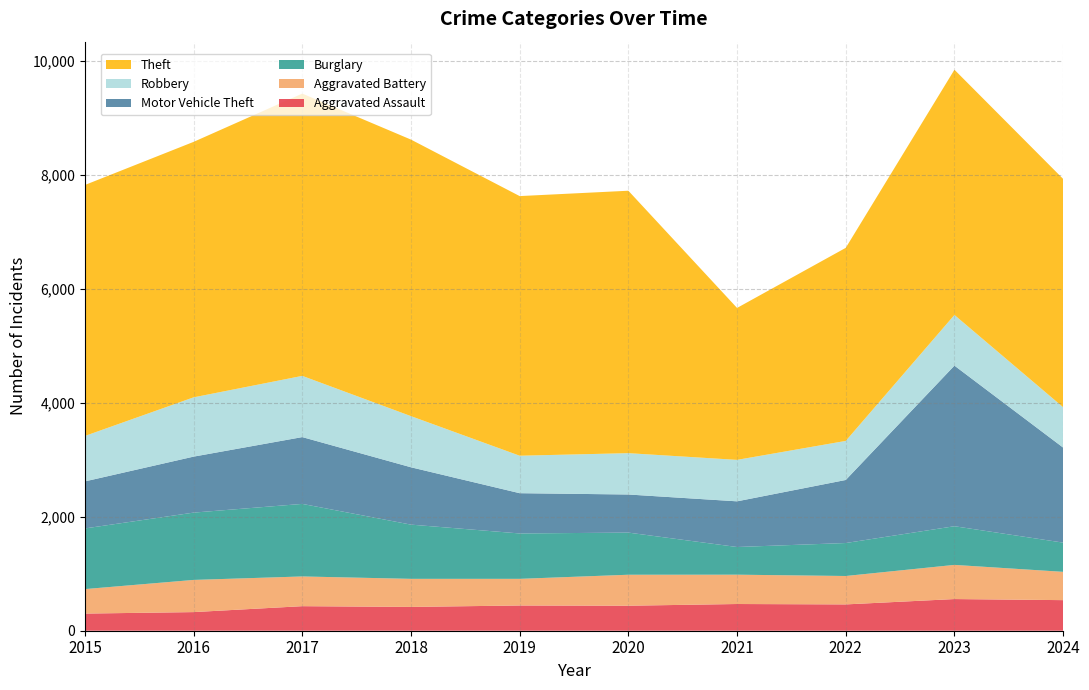

Reading left to right, what are all the values shown in this chart?

Aggravated Assault: 301	327	431	418	443	439	469	462	556	537
Aggravated Battery: 430	565	522	493	468	544	515	499	600	497
Burglary: 1065	1182	1274	952	797	740	486	579	679	513
Motor Vehicle Theft: 826	983	1173	1007	707	669	802	1107	2820	1669
Robbery: 798	1041	1075	898	658	726	728	686	890	709
Theft: 4407	4486	4957	4856	4559	4608	2668	3390	4306	4009